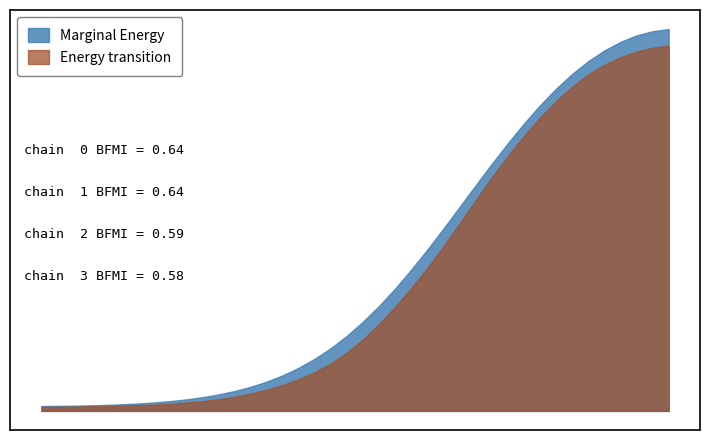

Does the chart have visible grid lines?

No